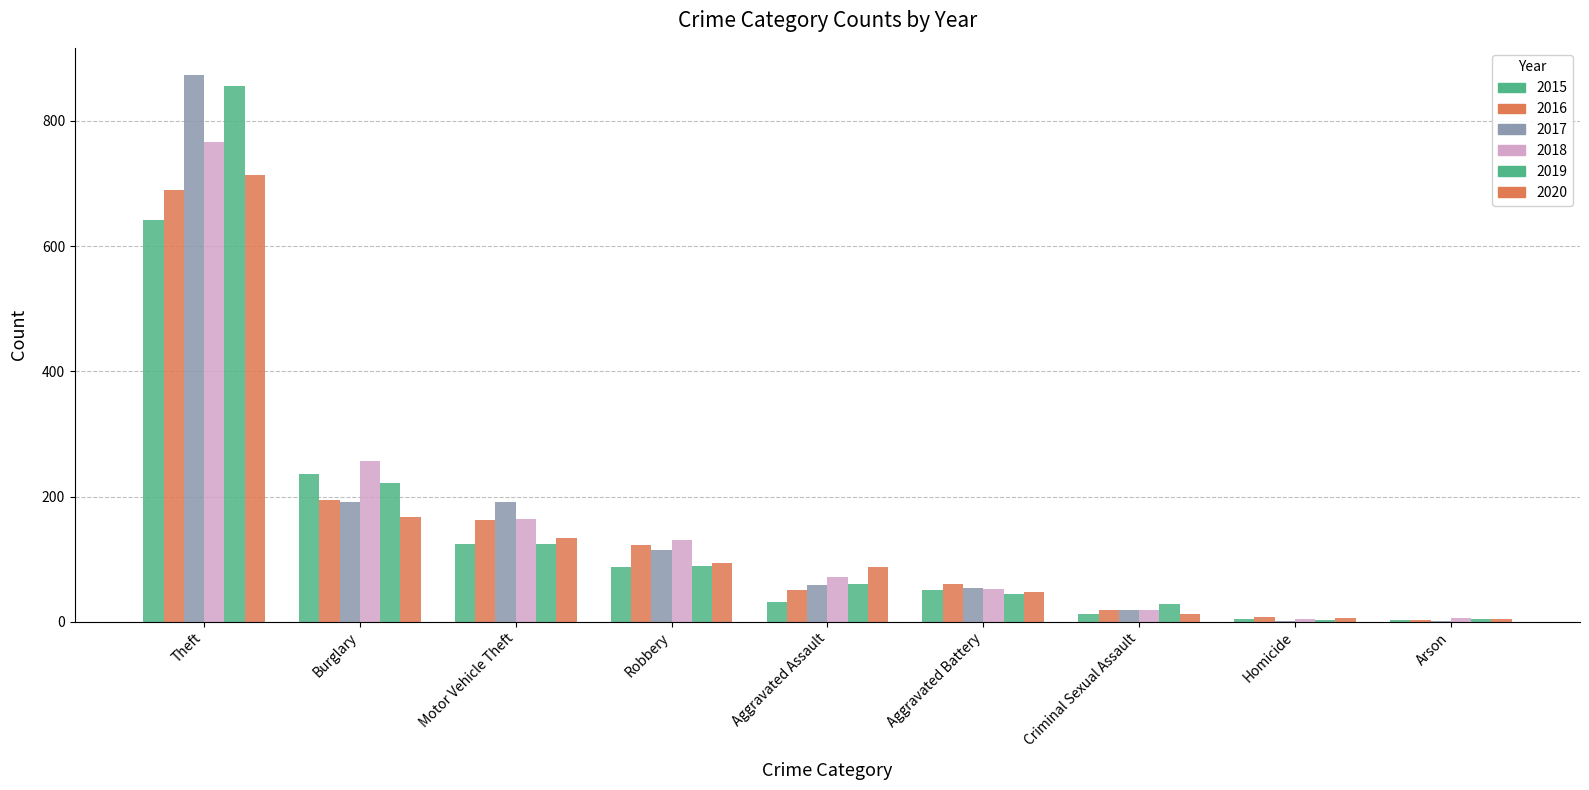

List the series in order of their peak value, highest first.

2017, 2019, 2018, 2020, 2016, 2015